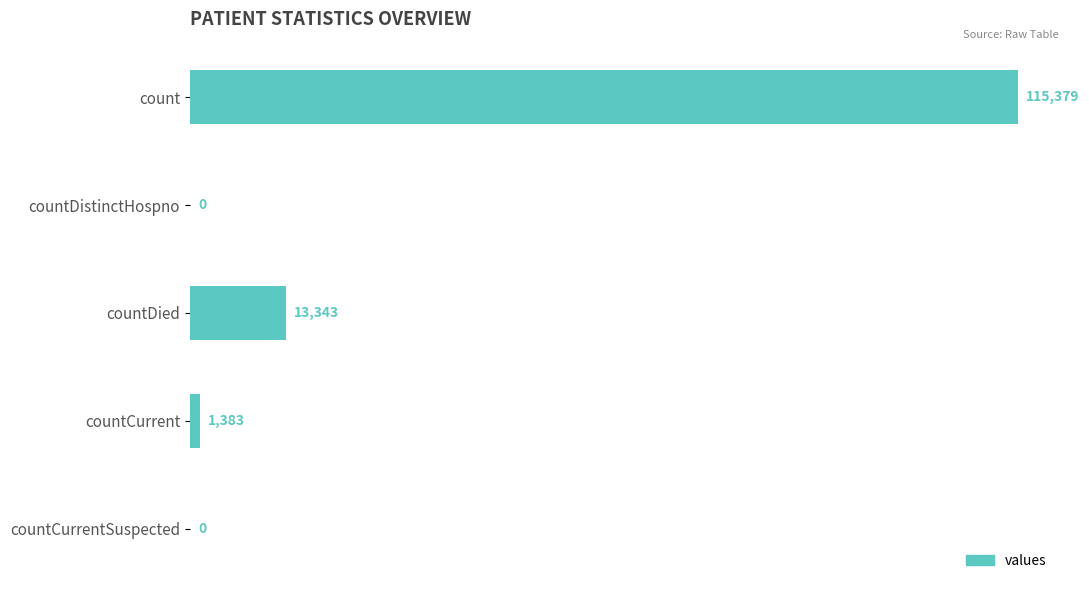

The chart shows a value of 13343 at countDied. True or false?

True